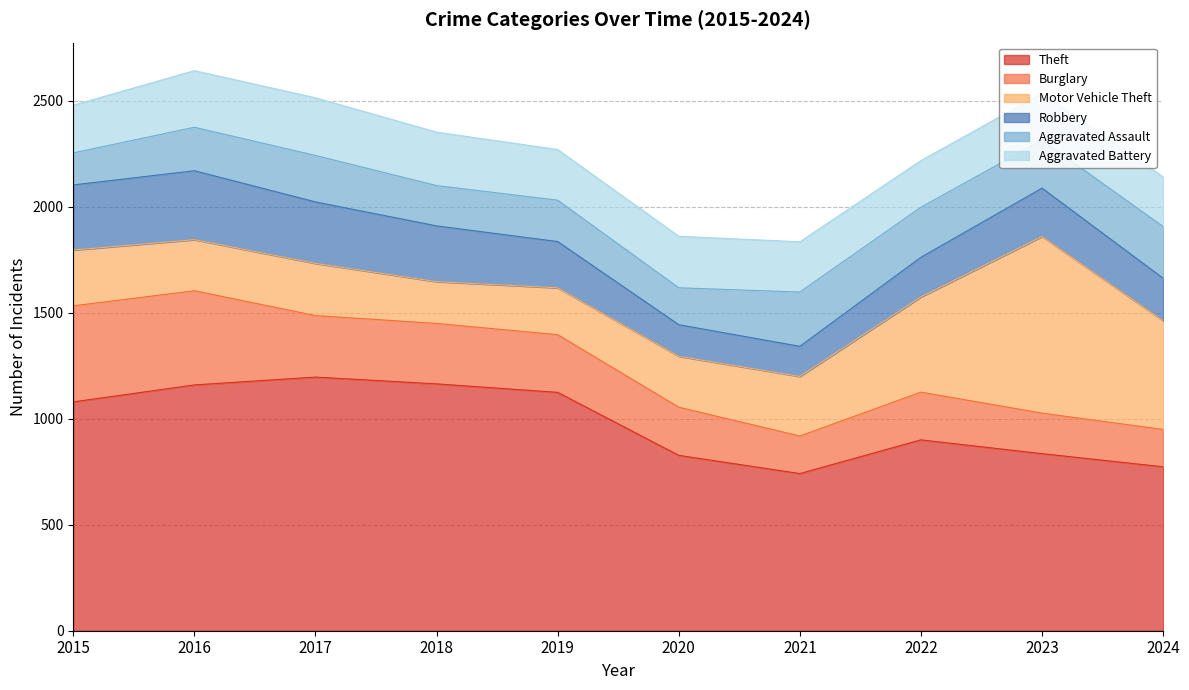

Is the value of Aggravated Assault at 2019 greater than the value of Motor Vehicle Theft at 2020?

No